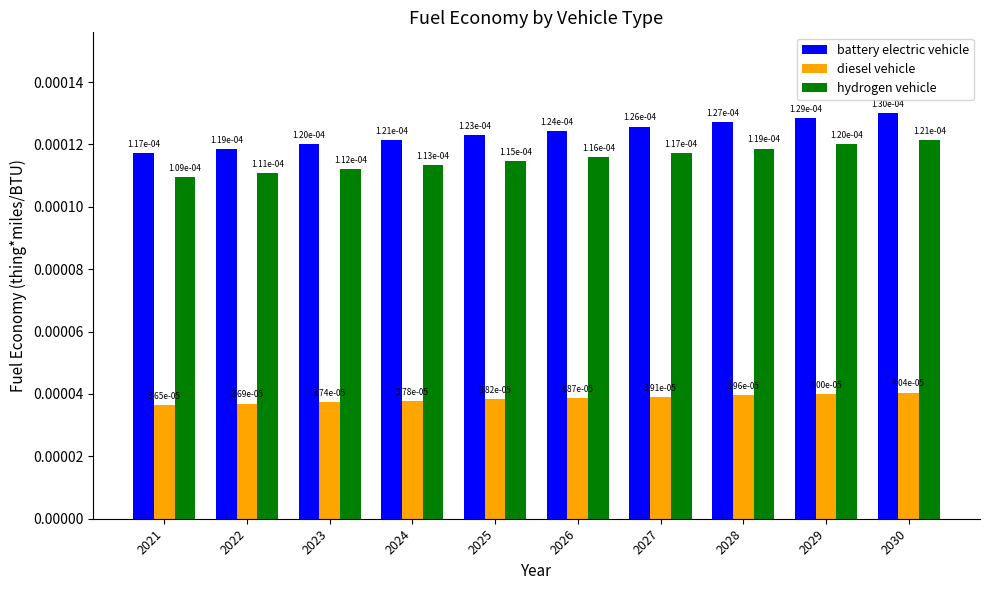

Where is battery electric vehicle nearest to the value 0?

2021